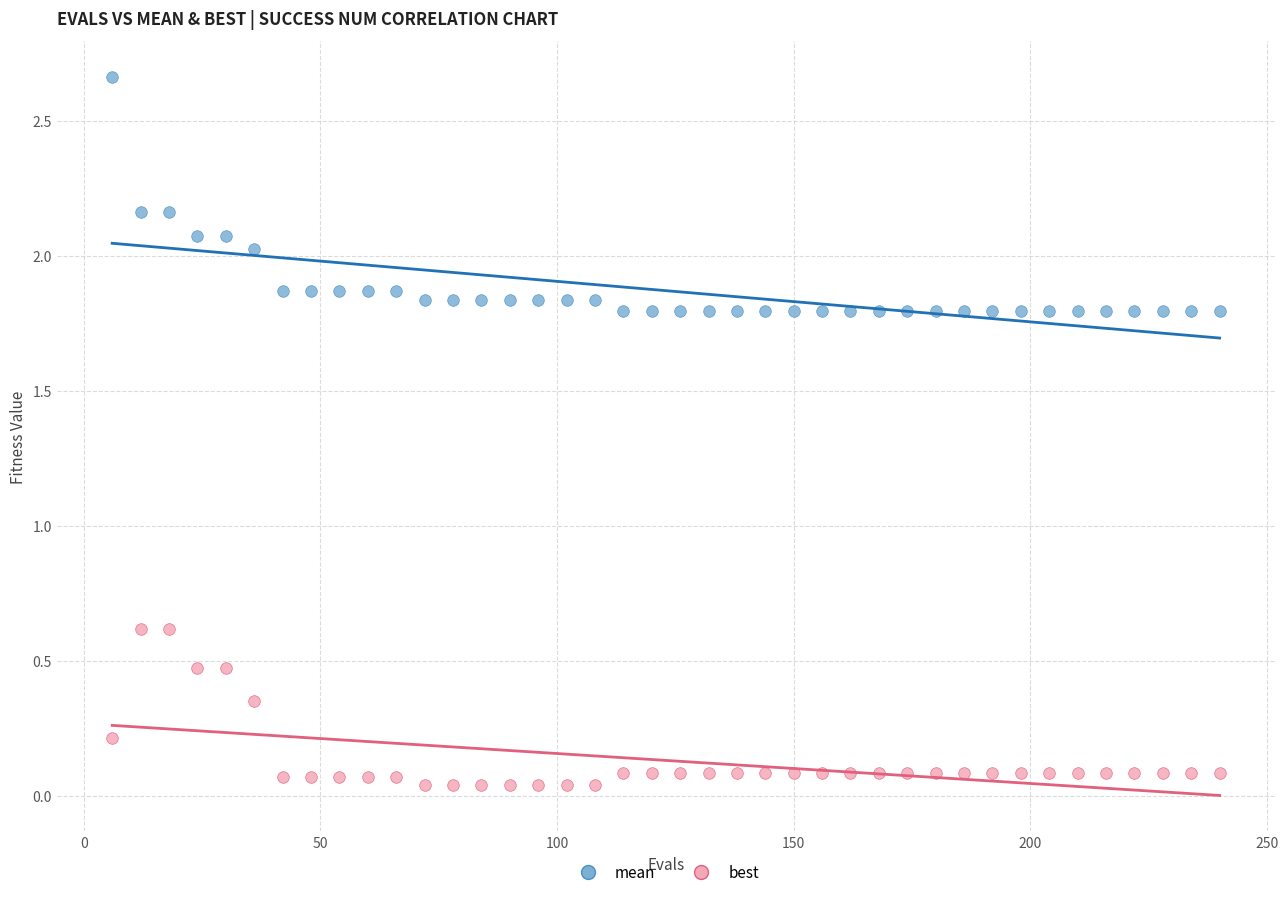

Across all data points, what is the range of X values (max minus min)?

234.0